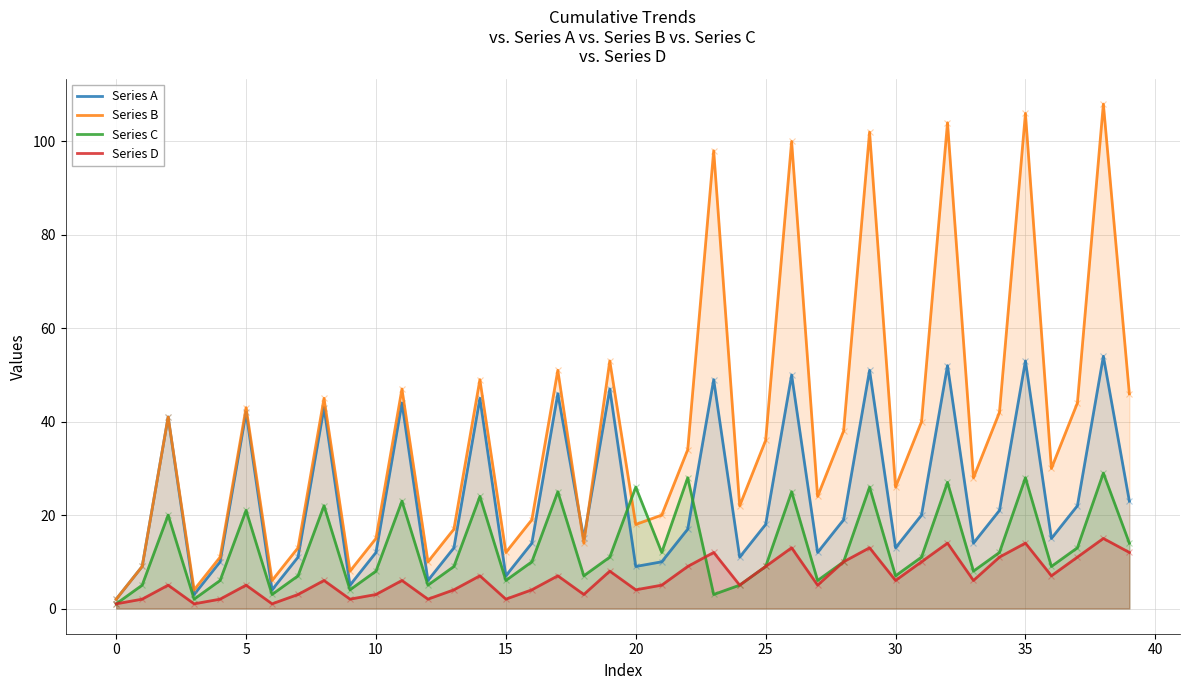

What is the difference between the maximum and minimum values in the Series D series?

14